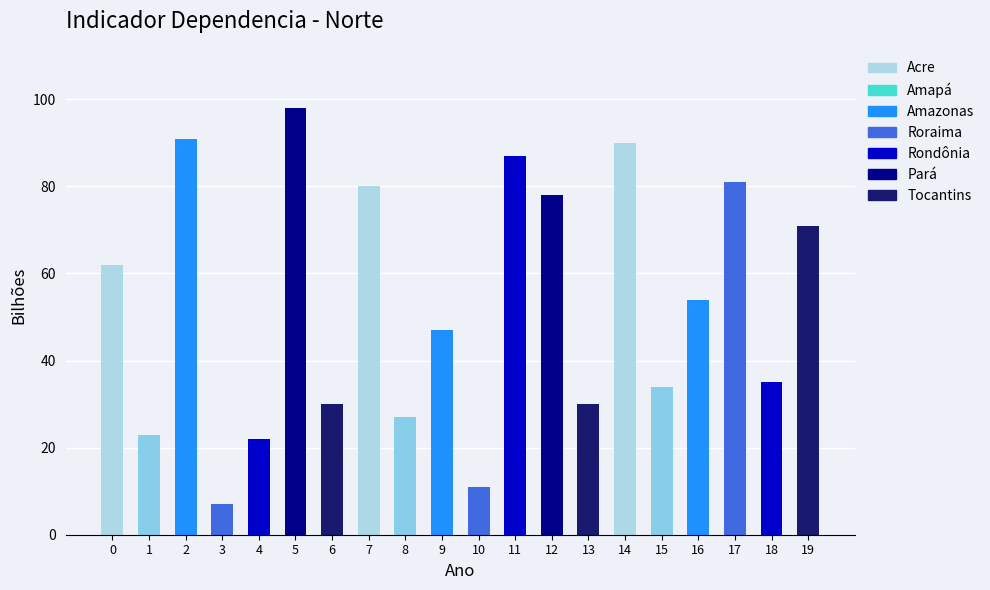

How many data points does each series have?

20